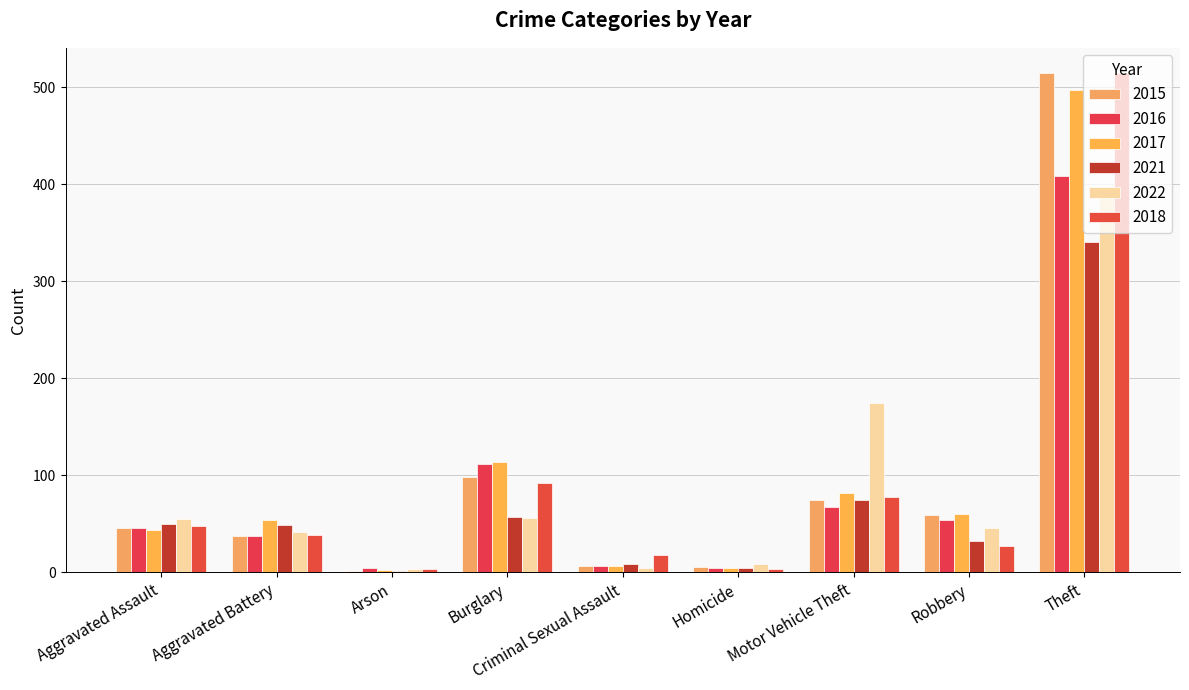

What is the highest value of the 2016 series?

409